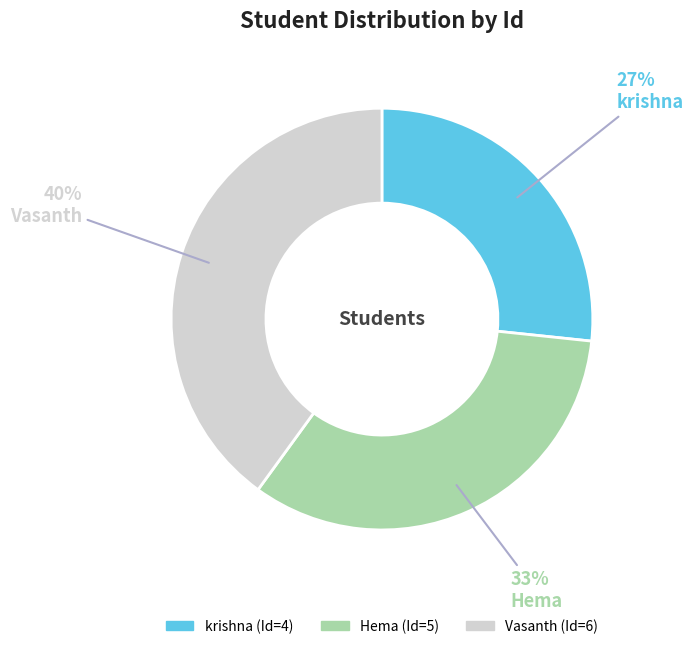

Combined, do krishna and Hema account for over 50%?

Yes